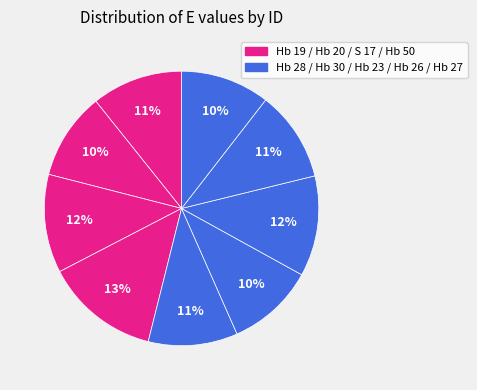

How many segments does this pie chart have?

9